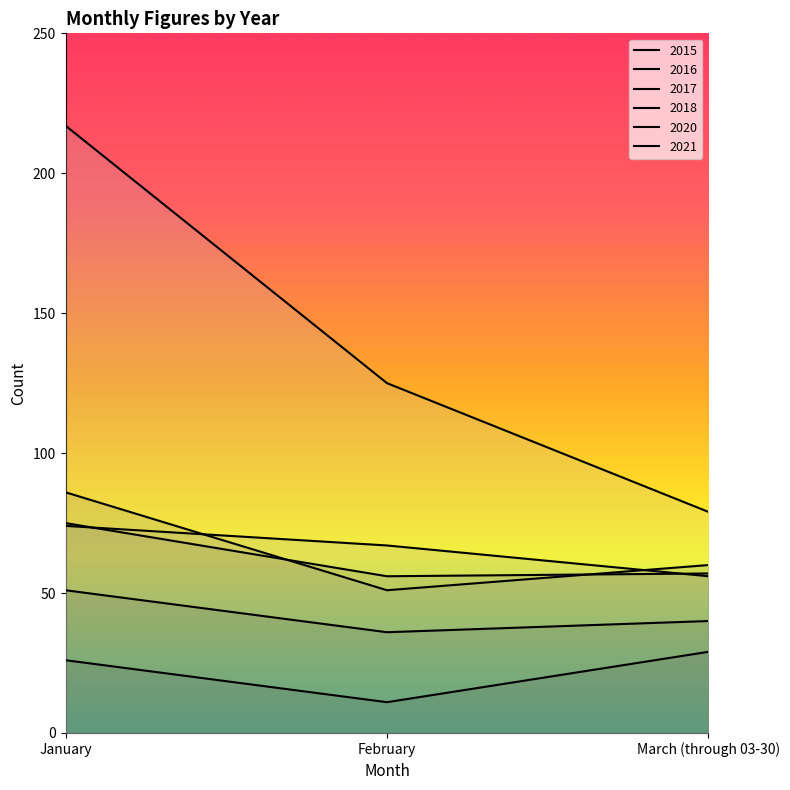

What position from the left is February?

2